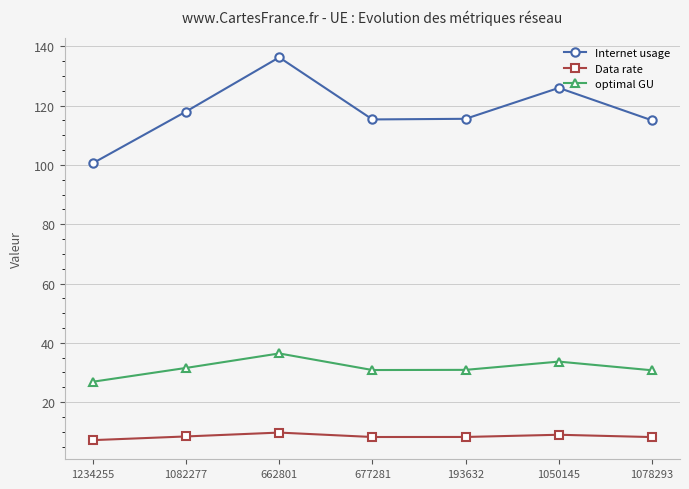

What is the label of the 1st point from the right?

1078293